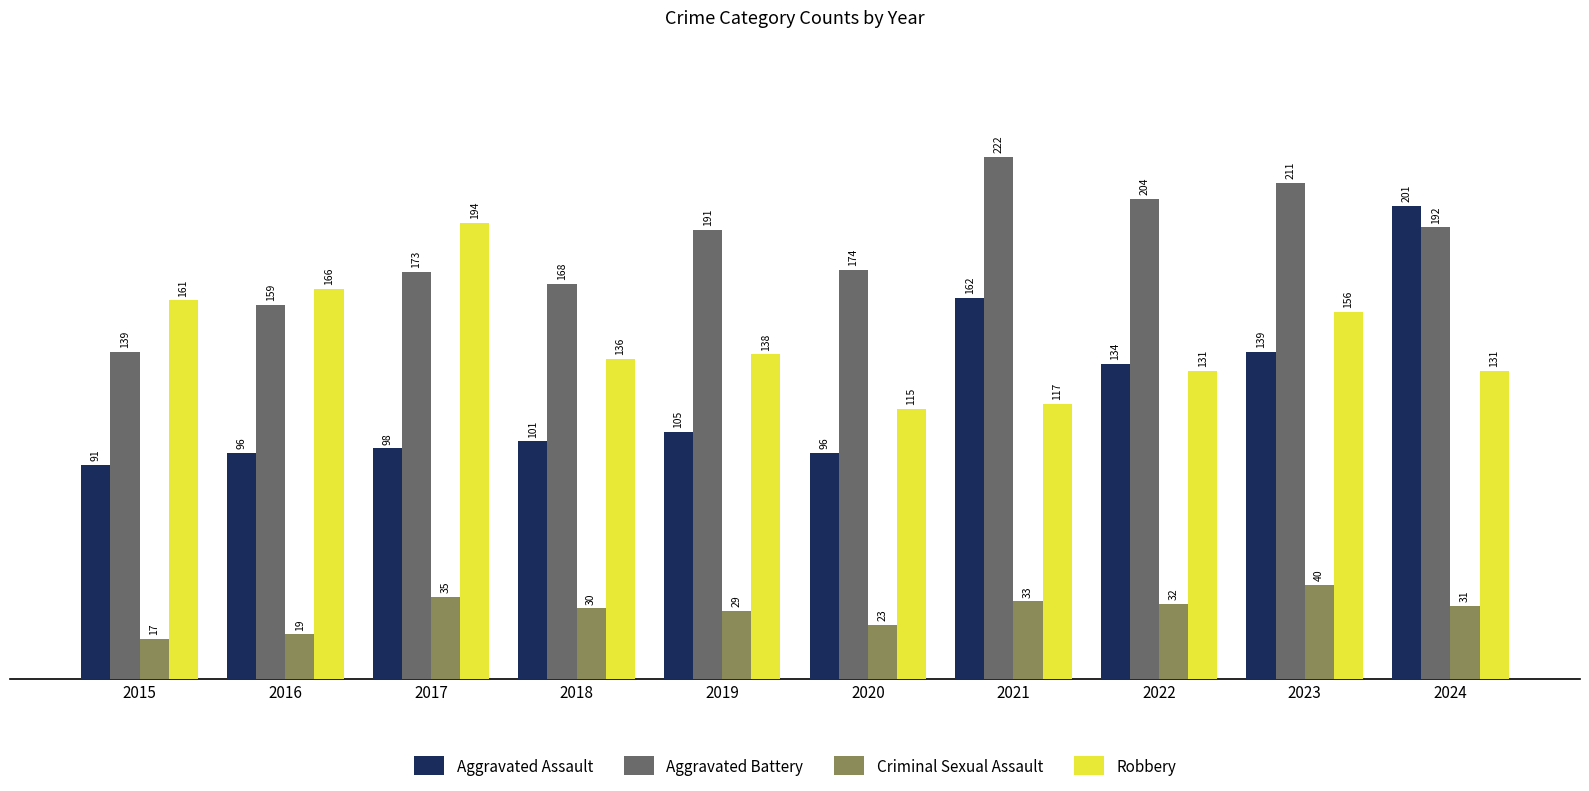

Is it true that Aggravated Battery equals 222 at 2021?

True